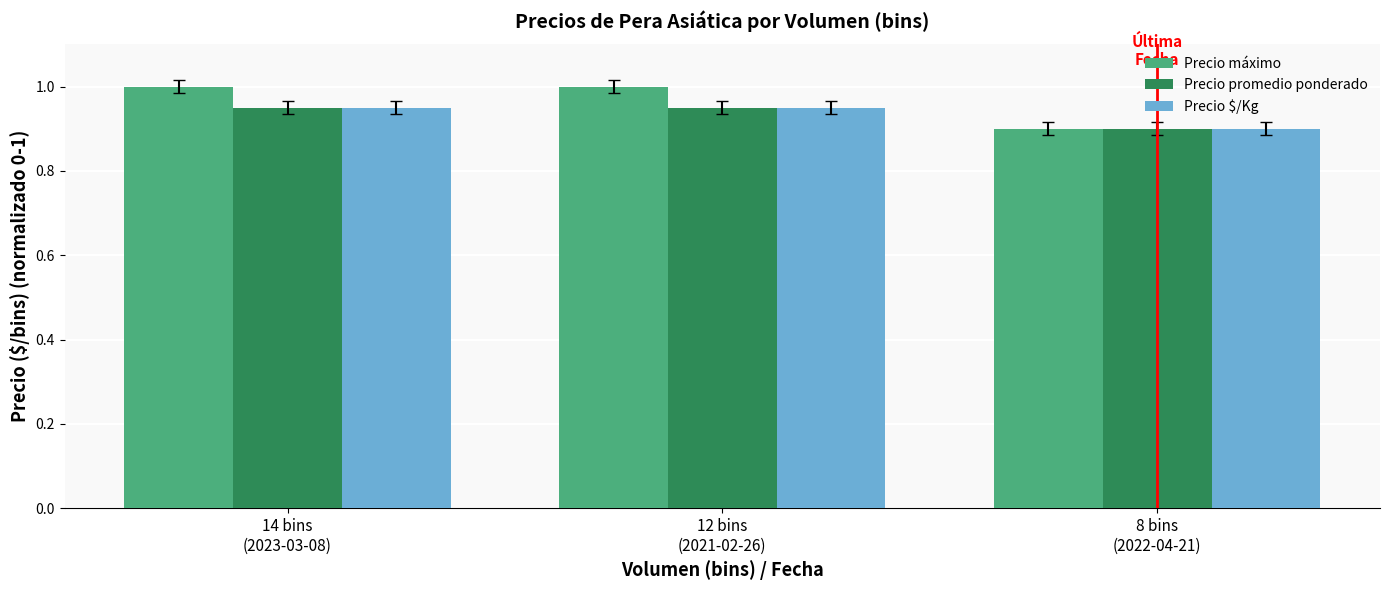

At how many categories does at least one series exceed 0?

3